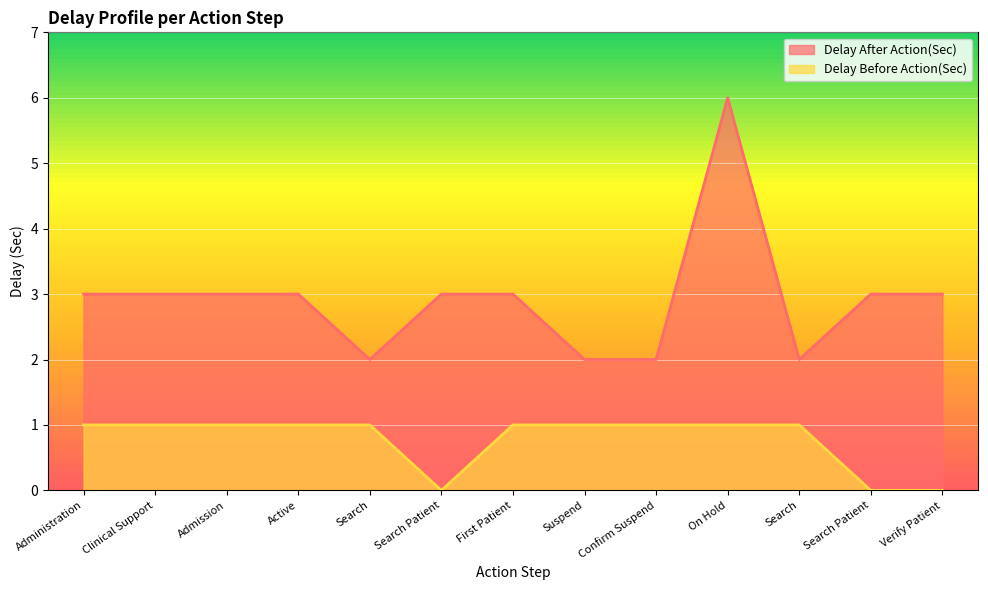

Reading right to left, extract all data points from this chart.

Delay After Action(Sec): 3	3	2	6	2	2	3	3	2	3	3	3	3
Delay Before Action(Sec): 0	0	1	1	1	1	1	0	1	1	1	1	1